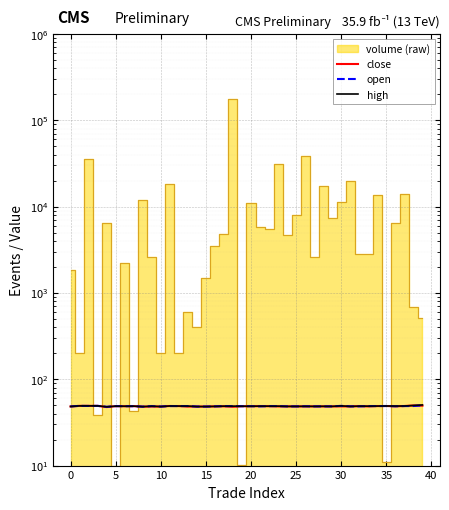

The high series shows 85.9 at 34. True or false?

False